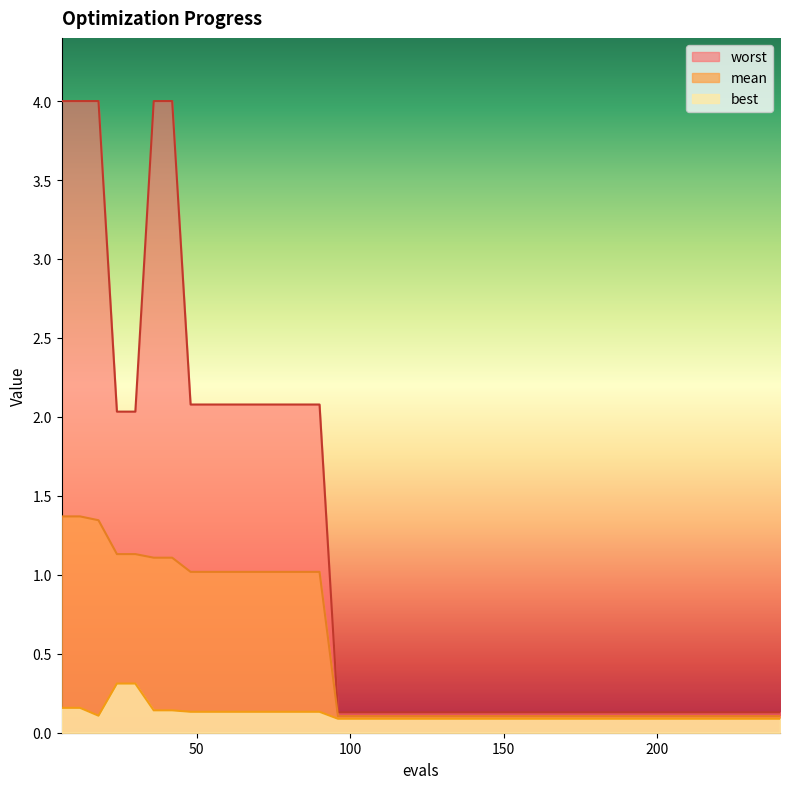

At which category does best reach its first local valley?

18